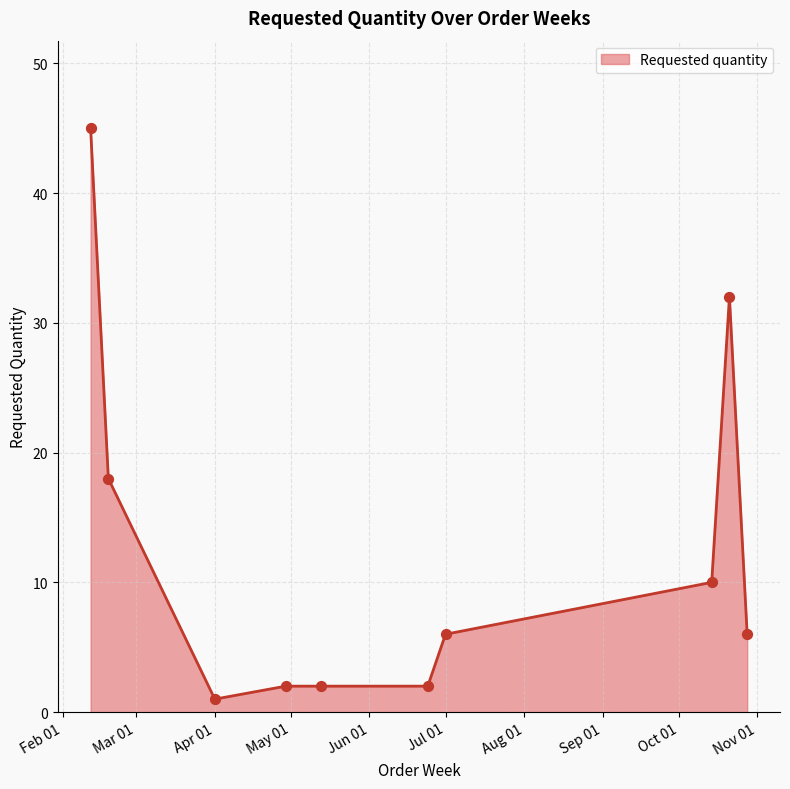

What is the greatest value displayed?

45